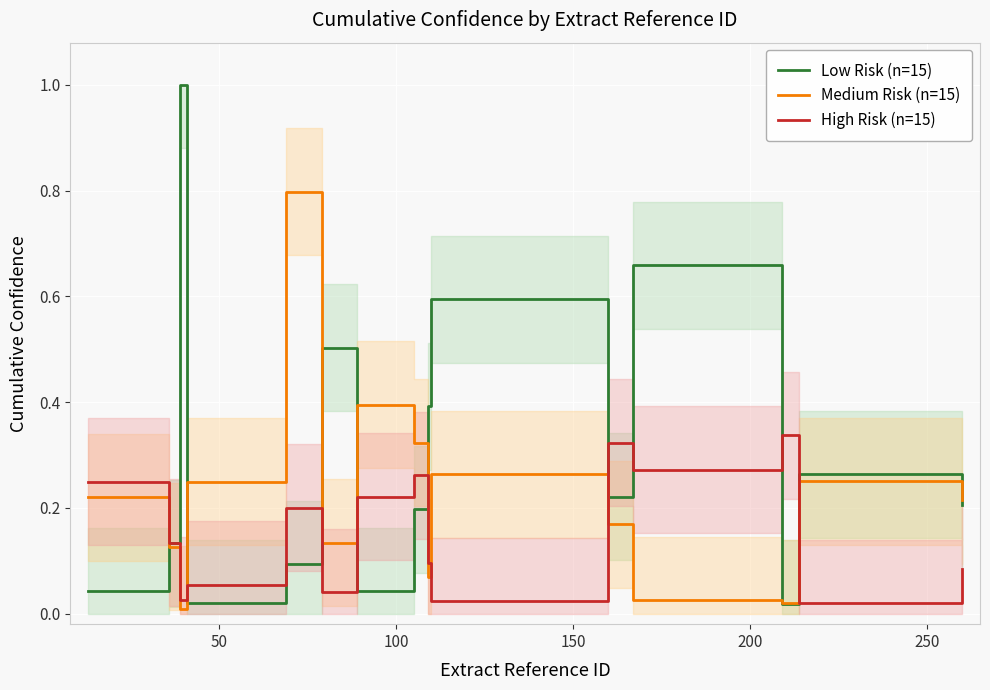

True or false: Medium Risk (n=15) has more than 0 points higher than both neighbors.

True